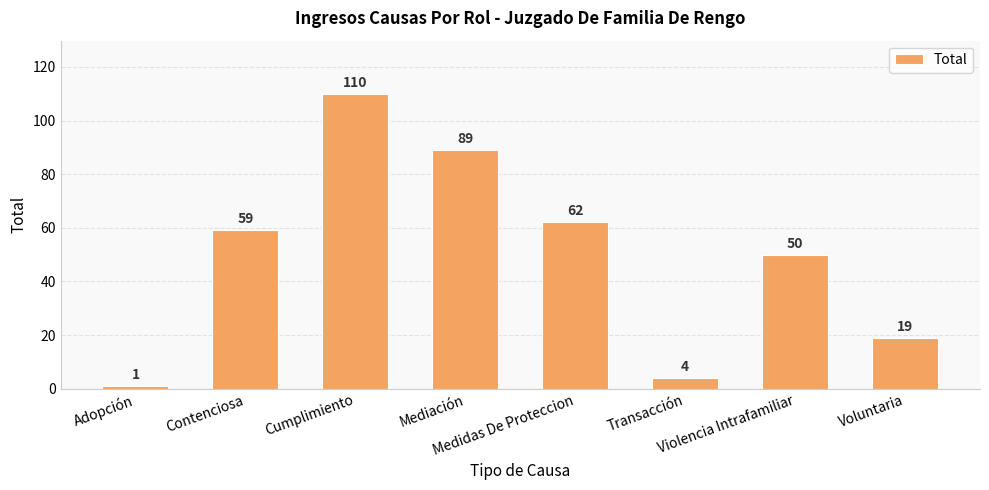

True or false: the data shows 59 at Contenciosa.

True